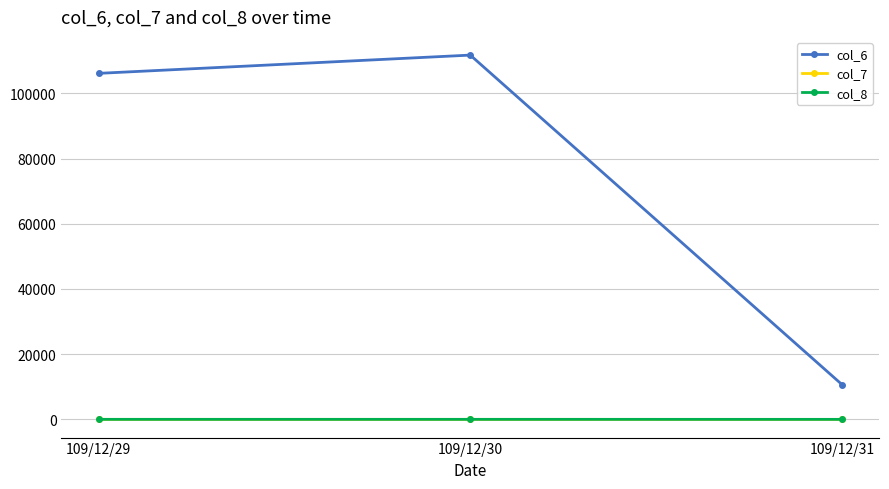

Which category has the lowest value in the col_6 series?

109/12/31